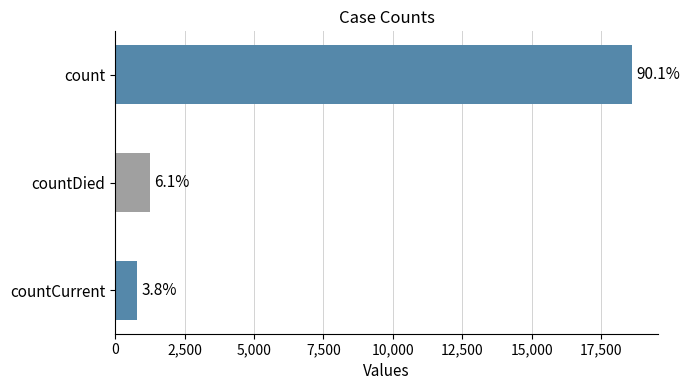

What is the minimum value shown in the chart?

789